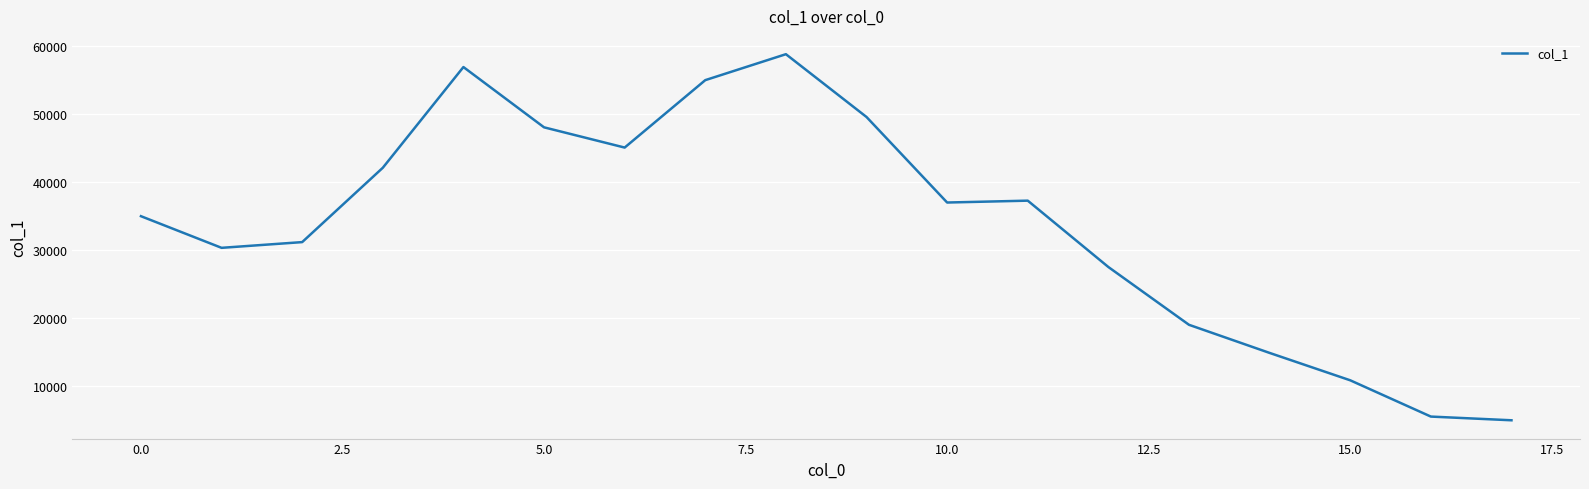

Reading left to right, list all the values displayed in this chart.

35000	30343	31185	42125	56949	48078	45099	55022	58841	49598	37011	37286	27519	19015	14877	10847	5509	4964